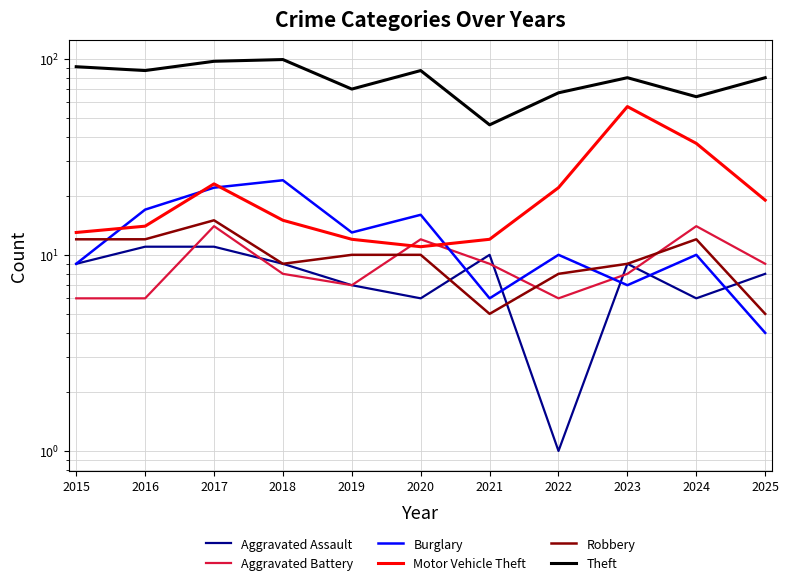

Rank the categories by Theft value from highest to lowest.

2018, 2017, 2015, 2016, 2020, 2023, 2025, 2019, 2022, 2024, 2021